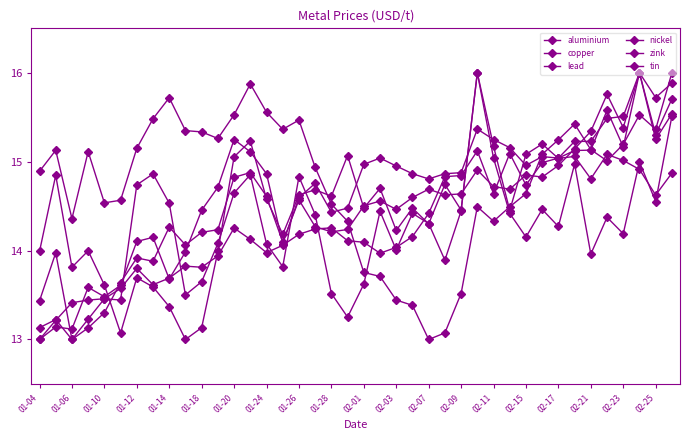

Reading right to left, extract all data points from this chart.

aluminium: 15.7	15.3	16.0	15.2	15.6	15.1	15.1	15.0	15.0	14.7	15.1	14.6	15.1	14.8	14.8	14.4	14.2	14.0	14.0	14.1	14.1	14.3	14.2	14.2	14.1	14.0	14.1	14.3	13.9	13.8	13.8	13.7	13.6	13.8	13.6	13.5	13.4	13.4	13.2	13.0
copper: 14.9	14.6	14.9	15.0	15.1	14.8	15.1	15.0	15.2	15.1	14.5	15.2	16.0	14.4	13.9	14.3	14.4	14.0	14.4	13.6	13.3	13.5	14.4	14.8	13.8	14.1	14.9	14.6	14.1	13.6	13.5	14.5	14.9	14.7	13.4	13.5	13.2	13.0	14.0	13.4
lead: 16.0	15.4	15.5	15.2	15.0	15.1	15.4	15.2	15.1	14.6	14.5	14.3	14.5	13.5	13.1	13.0	13.4	13.4	13.7	13.8	14.3	14.5	14.9	15.5	15.4	15.6	15.9	15.5	15.3	15.3	15.3	15.7	15.5	15.2	14.6	14.5	15.1	14.4	15.1	14.9
nickel: 15.5	15.3	16.0	15.4	15.8	15.3	15.1	15.0	14.8	14.9	14.7	14.7	14.9	14.6	14.6	14.7	14.6	14.5	14.6	14.5	14.2	14.2	14.3	14.6	14.1	14.6	14.9	14.8	14.2	14.2	14.1	14.3	13.9	13.9	13.6	13.3	13.1	13.0	13.2	13.1
zink: 15.5	14.6	15.0	14.2	14.4	14.0	15.0	14.3	14.5	14.2	14.4	15.0	16.0	14.5	14.7	14.3	14.5	14.2	14.7	14.5	15.1	14.6	14.7	14.6	14.2	14.6	15.2	15.1	14.0	13.1	13.0	13.4	13.6	13.7	13.1	13.6	14.0	13.8	14.8	14.0
tin: 15.9	15.7	16.0	15.5	15.5	15.2	15.2	15.0	15.1	15.0	15.2	15.2	15.4	14.9	14.9	14.8	14.9	15.0	15.0	15.0	14.5	14.4	14.8	14.6	14.1	14.9	15.1	15.2	14.7	14.5	14.0	13.7	14.1	14.1	13.6	13.5	13.6	13.1	13.1	13.0